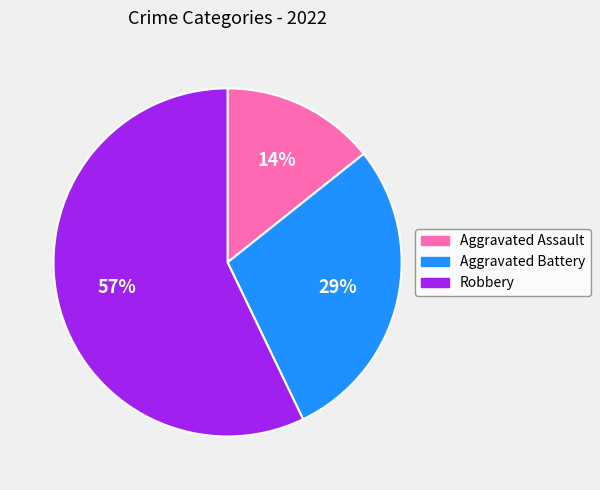

Which category has the biggest portion of the pie?

Robbery